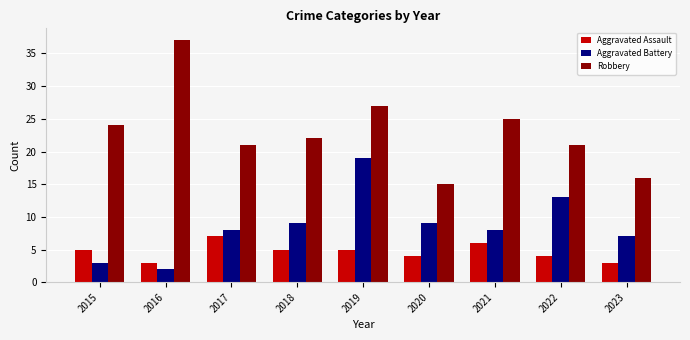

Between 2016 and 2022, which series saw the biggest shift?

Robbery